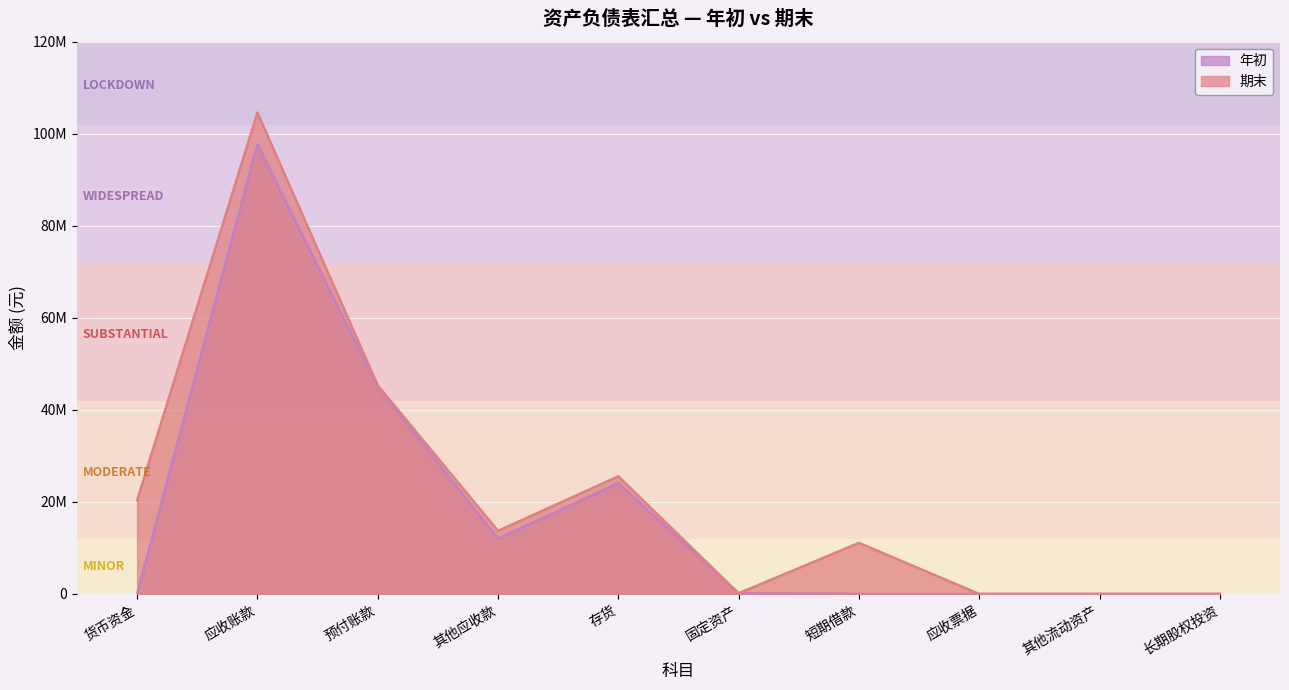

Between 货币资金 and 其他流动资产, which is larger?

货币资金